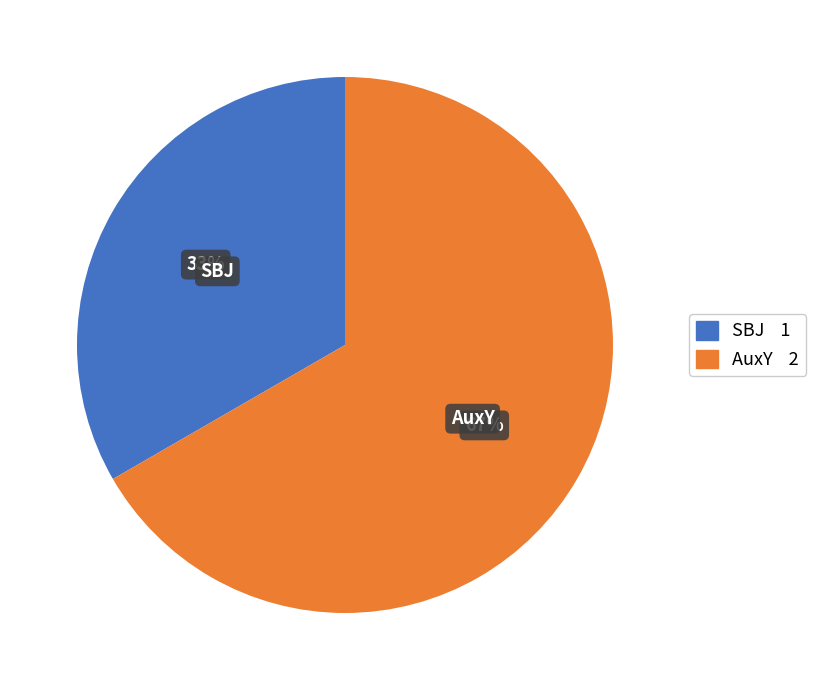

Is the sum of AuxY and SBJ greater than half?

Yes